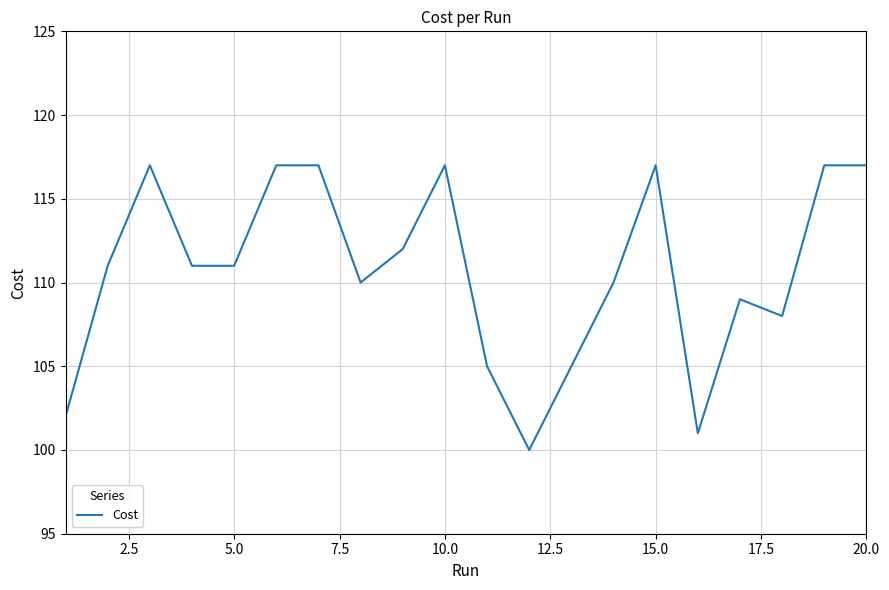

What is the greatest value displayed?

117